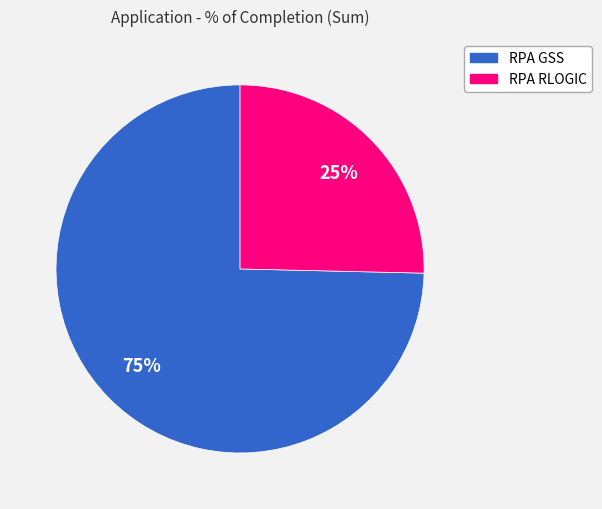

Is it true that RPA RLOGIC is 25% of the pie?

True